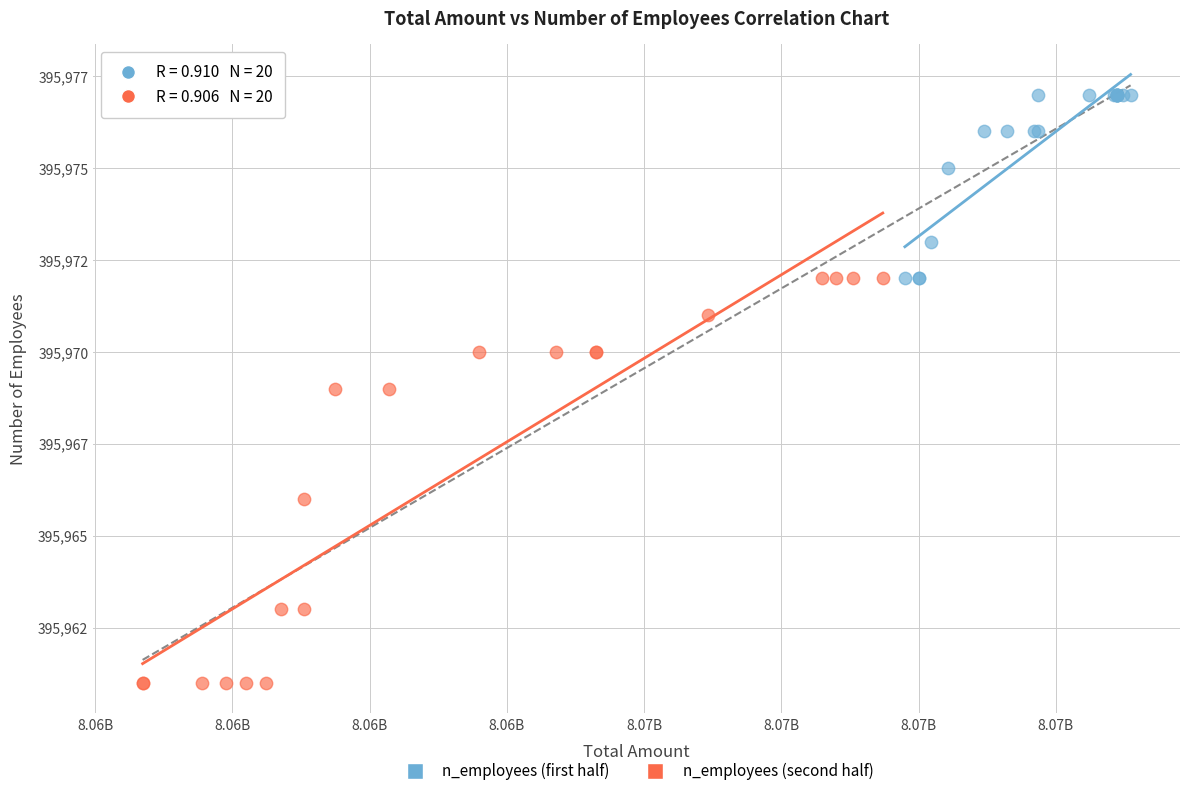

What are all the series names shown in the legend?

n_employees (first half), n_employees (second half)